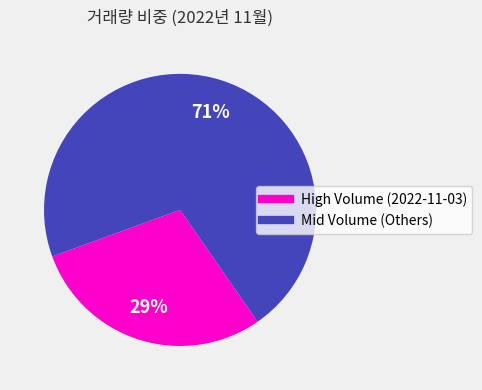

To the nearest percent, what is the difference between the largest and smallest slice percentages?

42%